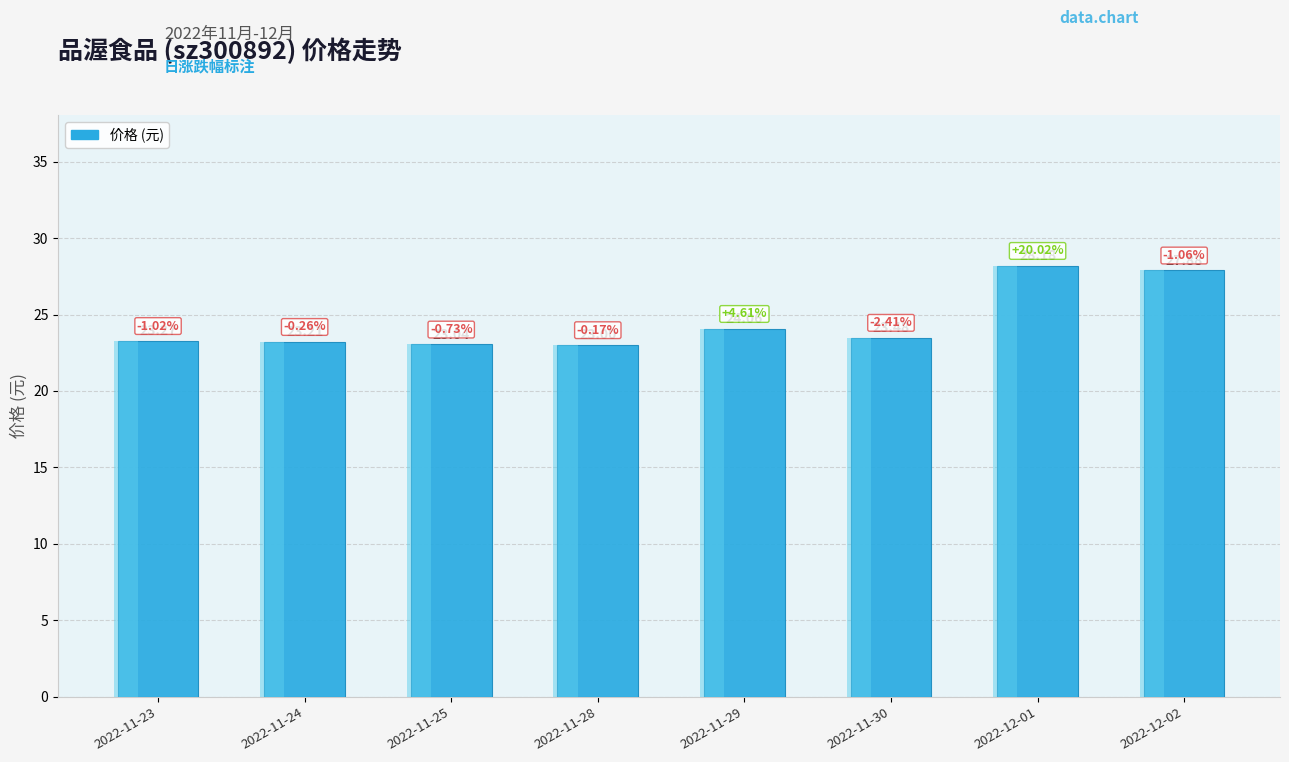

What position from the right is 2022-11-23?

8